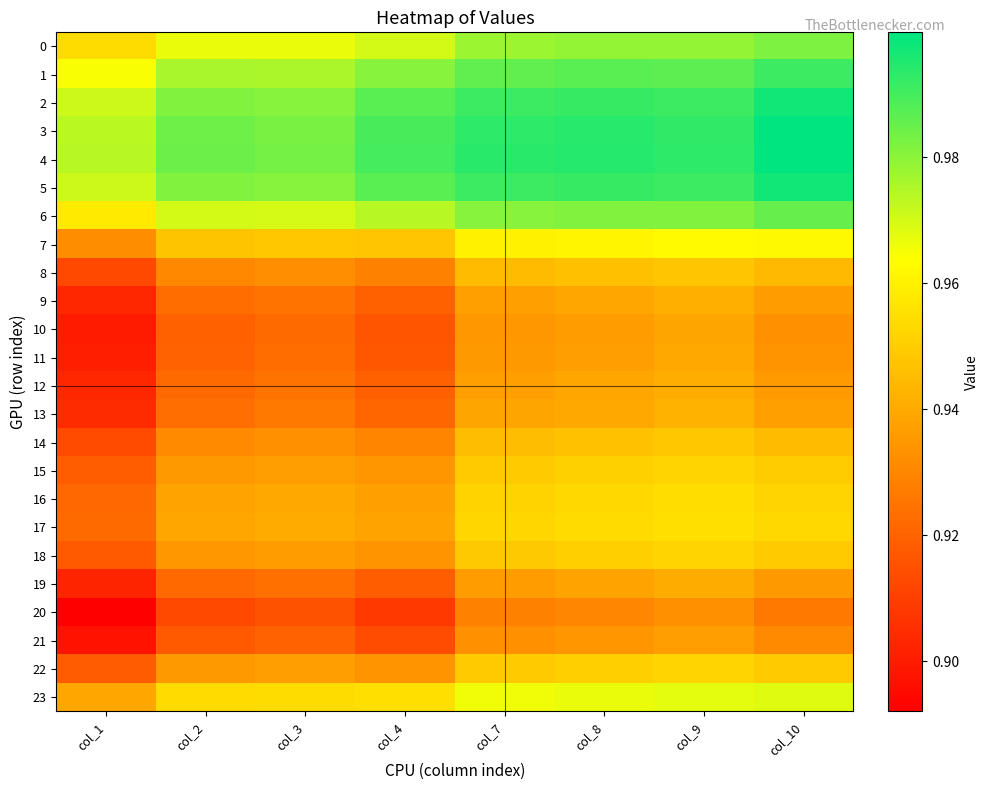

Reading right to left, what are all the values shown in this chart?

0: col_10=1.0	col_9=1.0	col_8=1.0	col_7=1.0	col_4=1.0	col_3=1.0	col_2=1.0	col_1=1.0
1: col_10=1.0	col_9=1.0	col_8=1.0	col_7=1.0	col_4=1.0	col_3=1.0	col_2=1.0	col_1=1.0
2: col_10=1.0	col_9=1.0	col_8=1.0	col_7=1.0	col_4=1.0	col_3=1.0	col_2=1.0	col_1=1.0
3: col_10=1.0	col_9=1.0	col_8=1.0	col_7=1.0	col_4=1.0	col_3=1.0	col_2=1.0	col_1=1.0
4: col_10=1.0	col_9=1.0	col_8=1.0	col_7=1.0	col_4=1.0	col_3=1.0	col_2=1.0	col_1=1.0
5: col_10=1.0	col_9=1.0	col_8=1.0	col_7=1.0	col_4=1.0	col_3=1.0	col_2=1.0	col_1=1.0
6: col_10=1.0	col_9=1.0	col_8=1.0	col_7=1.0	col_4=1.0	col_3=1.0	col_2=1.0	col_1=1.0
7: col_10=1.0	col_9=1.0	col_8=1.0	col_7=1.0	col_4=0.9	col_3=0.9	col_2=0.9	col_1=0.9
8: col_10=0.9	col_9=0.9	col_8=0.9	col_7=0.9	col_4=0.9	col_3=0.9	col_2=0.9	col_1=0.9
9: col_10=0.9	col_9=0.9	col_8=0.9	col_7=0.9	col_4=0.9	col_3=0.9	col_2=0.9	col_1=0.9
10: col_10=0.9	col_9=0.9	col_8=0.9	col_7=0.9	col_4=0.9	col_3=0.9	col_2=0.9	col_1=0.9
11: col_10=0.9	col_9=0.9	col_8=0.9	col_7=0.9	col_4=0.9	col_3=0.9	col_2=0.9	col_1=0.9
12: col_10=0.9	col_9=0.9	col_8=0.9	col_7=0.9	col_4=0.9	col_3=0.9	col_2=0.9	col_1=0.9
13: col_10=0.9	col_9=0.9	col_8=0.9	col_7=0.9	col_4=0.9	col_3=0.9	col_2=0.9	col_1=0.9
14: col_10=0.9	col_9=0.9	col_8=0.9	col_7=0.9	col_4=0.9	col_3=0.9	col_2=0.9	col_1=0.9
15: col_10=0.9	col_9=1.0	col_8=1.0	col_7=0.9	col_4=0.9	col_3=0.9	col_2=0.9	col_1=0.9
16: col_10=1.0	col_9=1.0	col_8=1.0	col_7=1.0	col_4=0.9	col_3=0.9	col_2=0.9	col_1=0.9
17: col_10=1.0	col_9=1.0	col_8=1.0	col_7=1.0	col_4=0.9	col_3=0.9	col_2=0.9	col_1=0.9
18: col_10=0.9	col_9=1.0	col_8=1.0	col_7=0.9	col_4=0.9	col_3=0.9	col_2=0.9	col_1=0.9
19: col_10=0.9	col_9=0.9	col_8=0.9	col_7=0.9	col_4=0.9	col_3=0.9	col_2=0.9	col_1=0.9
20: col_10=0.9	col_9=0.9	col_8=0.9	col_7=0.9	col_4=0.9	col_3=0.9	col_2=0.9	col_1=0.9
21: col_10=0.9	col_9=0.9	col_8=0.9	col_7=0.9	col_4=0.9	col_3=0.9	col_2=0.9	col_1=0.9
22: col_10=0.9	col_9=1.0	col_8=1.0	col_7=0.9	col_4=0.9	col_3=0.9	col_2=0.9	col_1=0.9
23: col_10=1.0	col_9=1.0	col_8=1.0	col_7=1.0	col_4=1.0	col_3=1.0	col_2=1.0	col_1=0.9